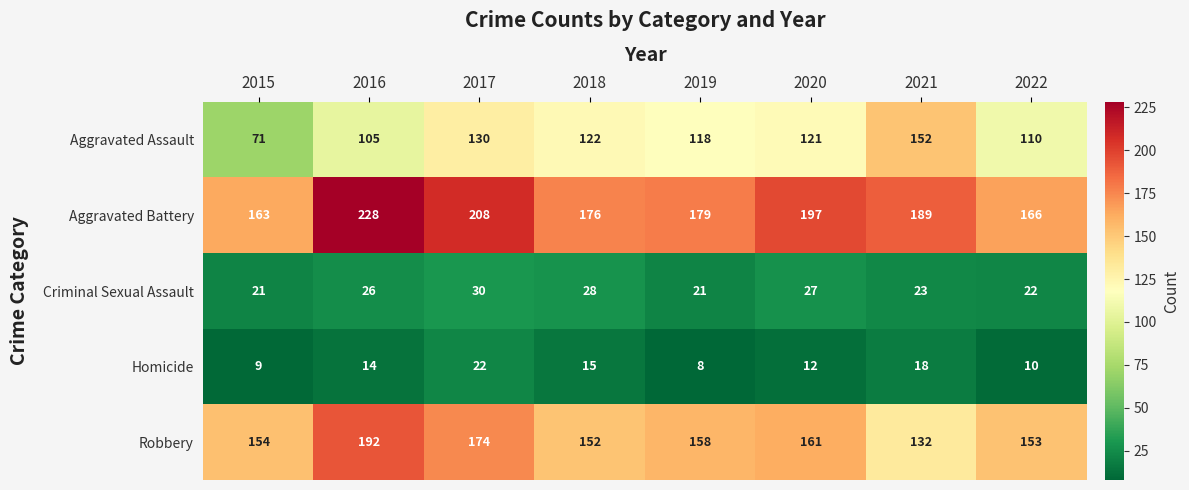

Which category has the highest value in the Aggravated Battery series?

2016